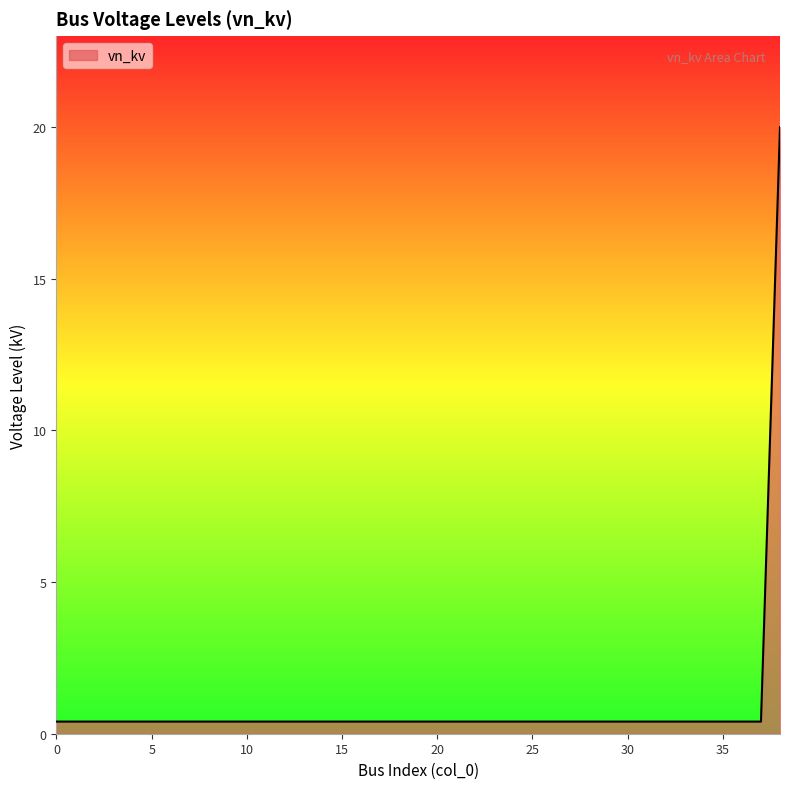

What is the greatest value displayed?

20.0